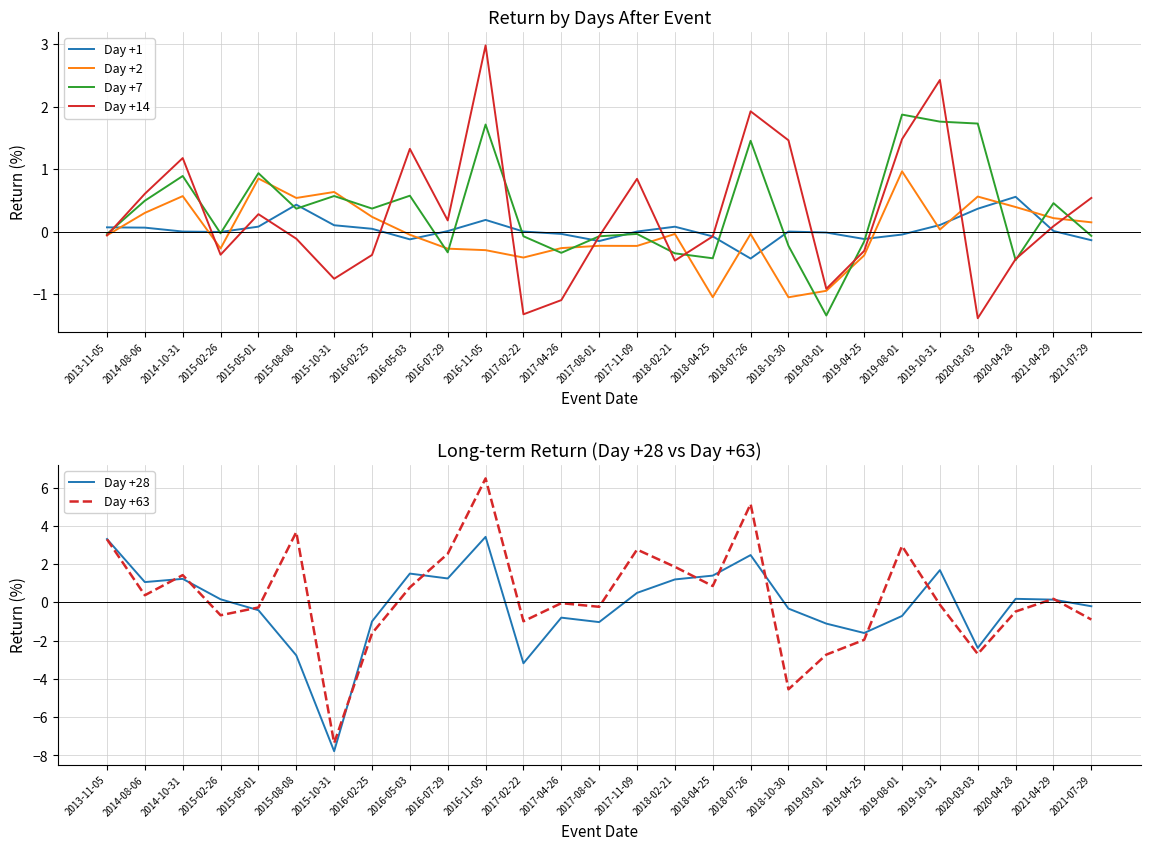

What is the difference between the highest and lowest values at 2020-03-03?

4.4